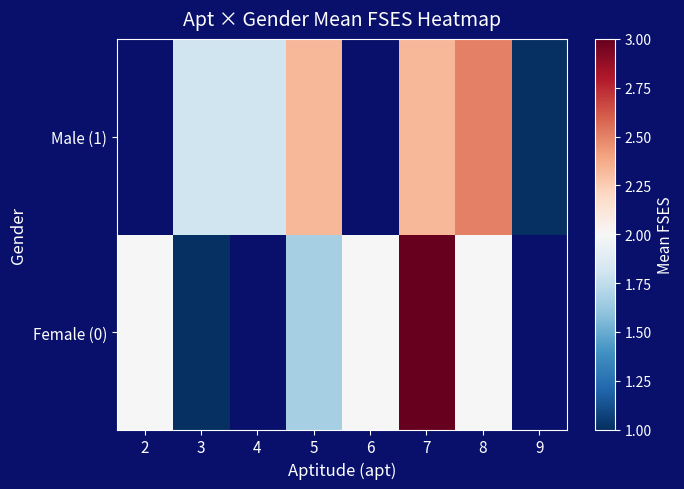

What is the spread (max minus min) of values at 5?

0.7